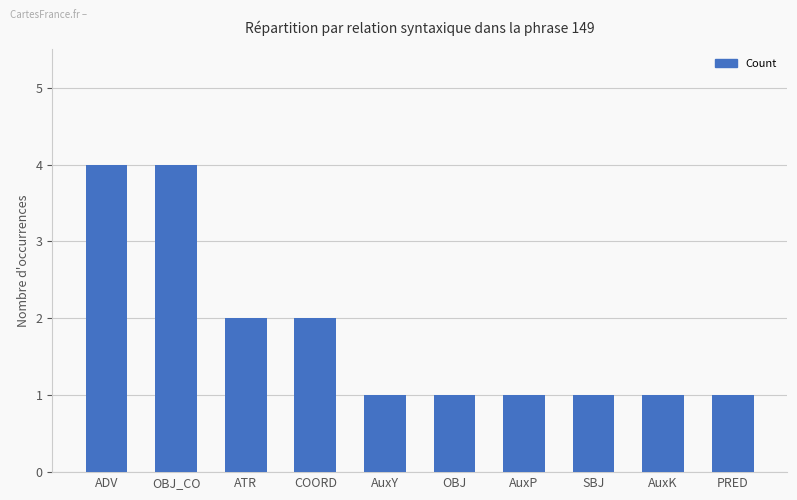

What is the label of the 10th bar from the left?

PRED